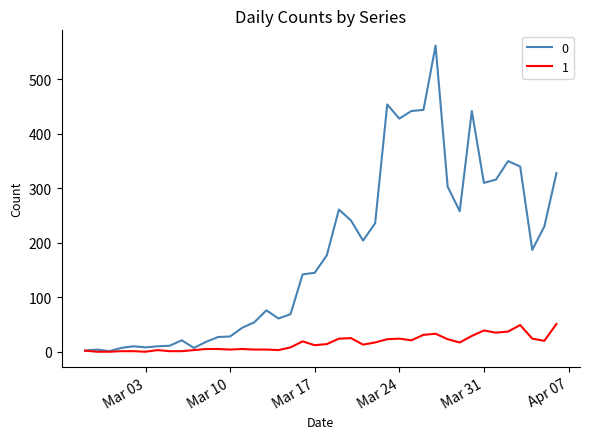

What is the maximum value shown in the chart?

562